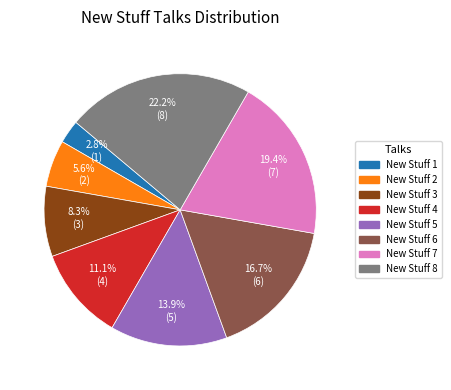

True or false: New Stuff 2 accounts for 6% of the total.

True